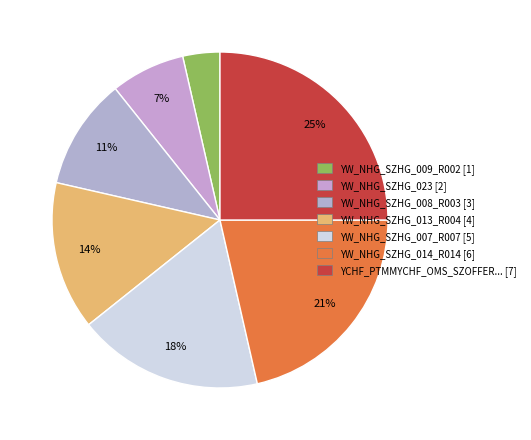

How many segments does this pie chart have?

7